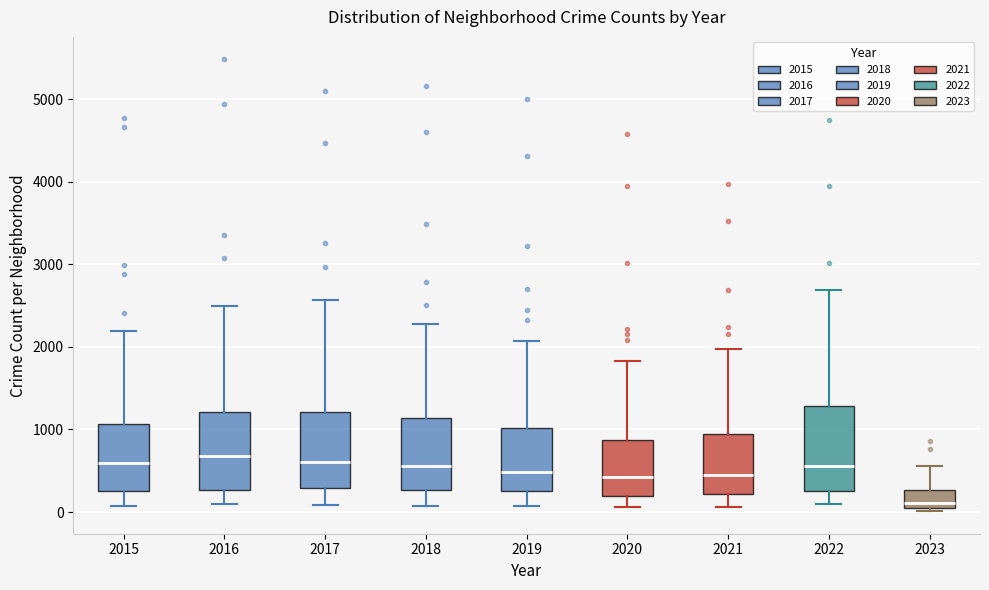

Reading left to right, transcribe this box plot: for each box, give where its median line is, the range the box spans, and where its two whiskers end, as read against the y-axis. The values are not printed on the chart, so give them approximately, as read against the axis.

2015: median 600, box 300 to 1100, whiskers 100 to 2200
2016: median 700, box 300 to 1200, whiskers 100 to 2500
2017: median 600, box 300 to 1200, whiskers 100 to 2600
2018: median 600, box 300 to 1100, whiskers 100 to 2300
2019: median 500, box 300 to 1000, whiskers 100 to 2100
2020: median 400, box 200 to 900, whiskers 100 to 1800
2021: median 500, box 200 to 1000, whiskers 100 to 2000
2022: median 600, box 300 to 1300, whiskers 100 to 2700
2023: median 100 (just above the box's lower edge), box 100 to 300, whiskers 0 to 600